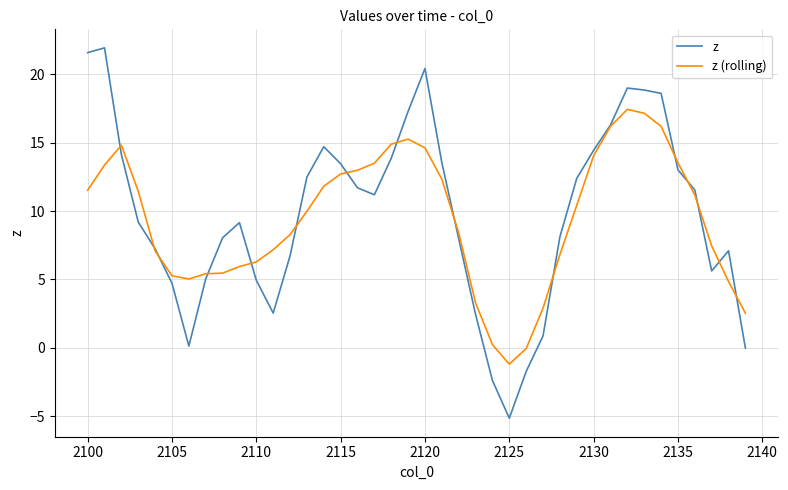

True or false: z (rolling) has more than 2 points higher than both neighbors.

True